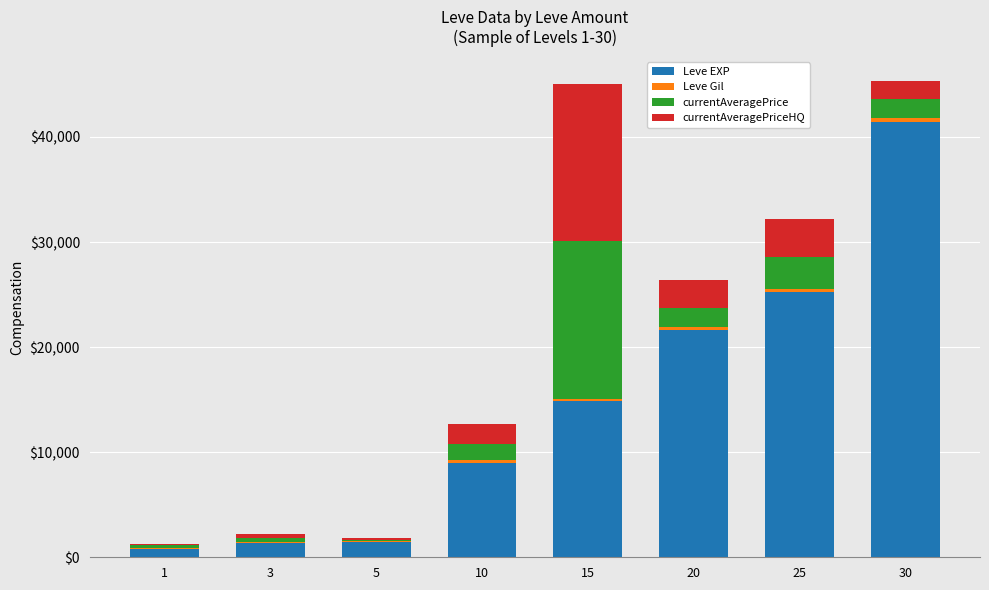

The value of Leve EXP at 10 is 12994. True or false?

False